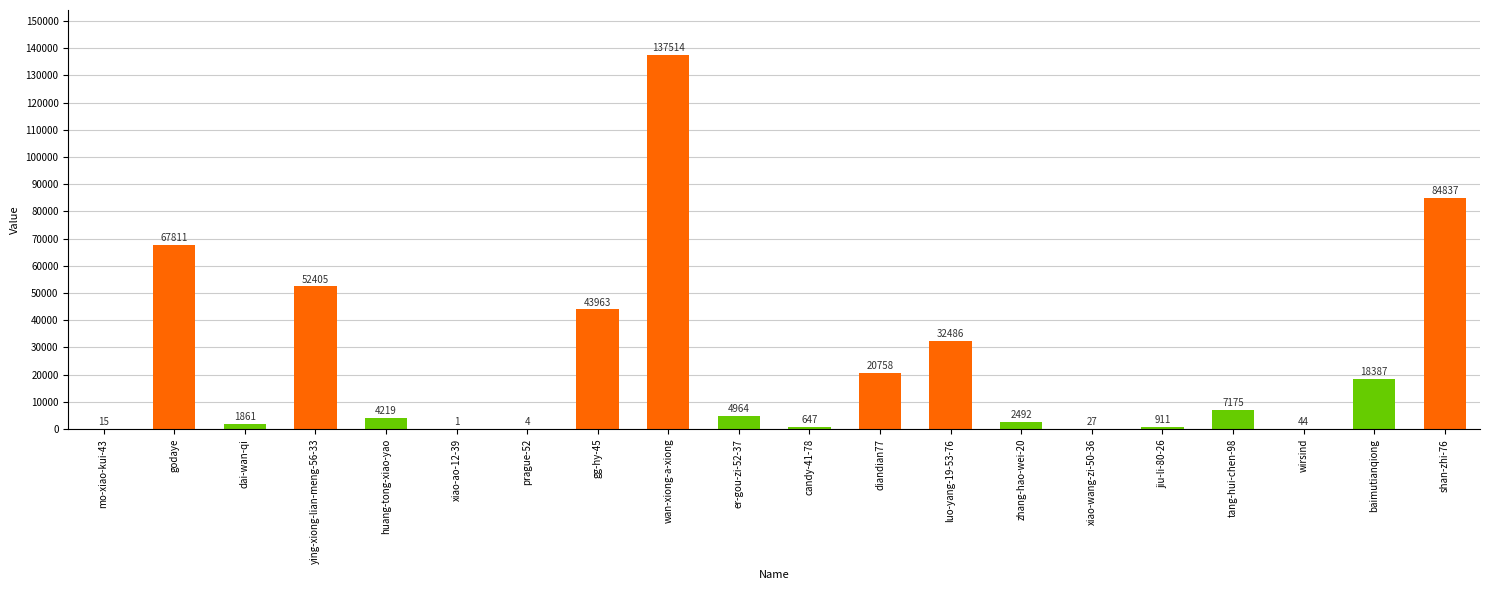

Which category has the highest value across all series?

wan-xiong-a-xiong